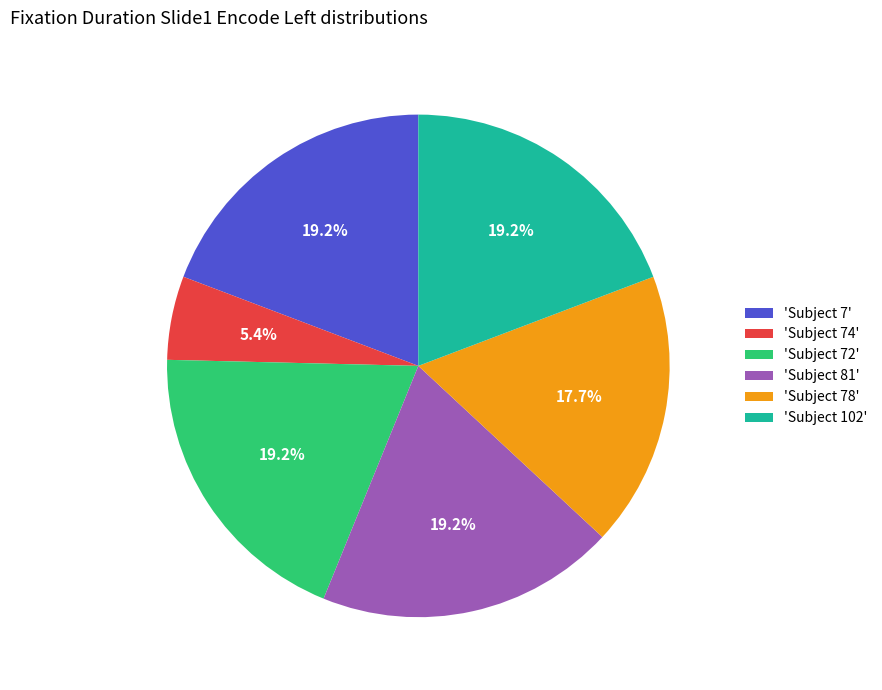

Is there a majority slice in this chart?

No